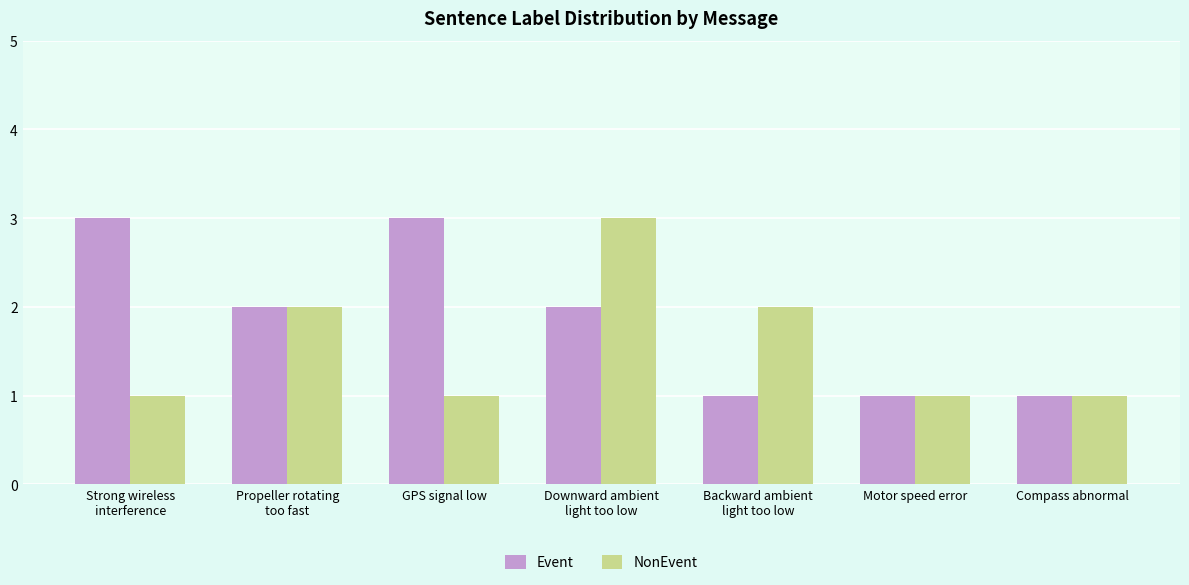

Rank the series by their average value, from lowest to highest.

NonEvent, Event